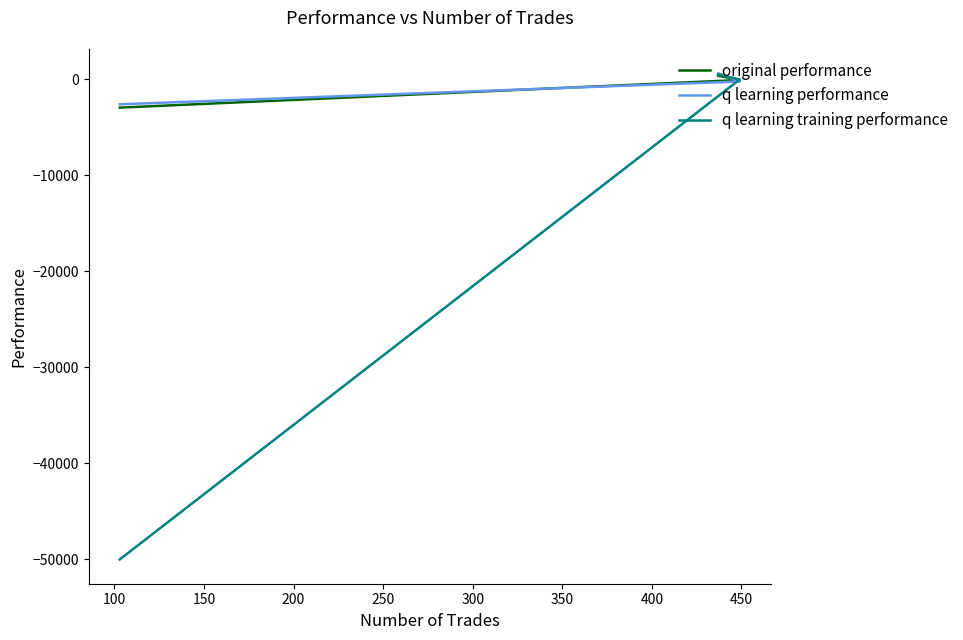

What is the average value of the q learning training performance series?

-16522.4